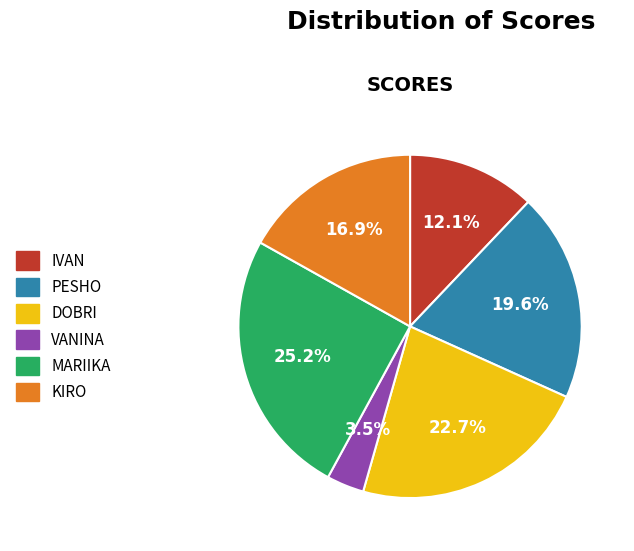

Does any single category account for the majority?

No